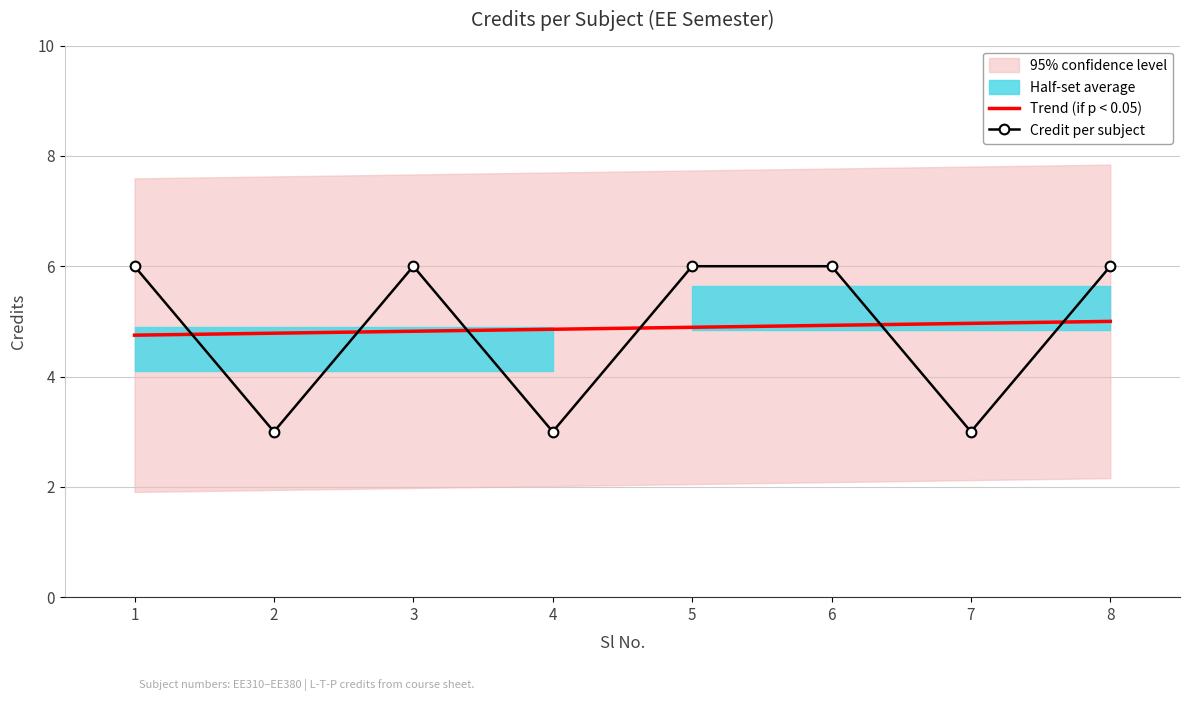

What is the lowest value of the Trend (if p < 0.05) series?

4.8